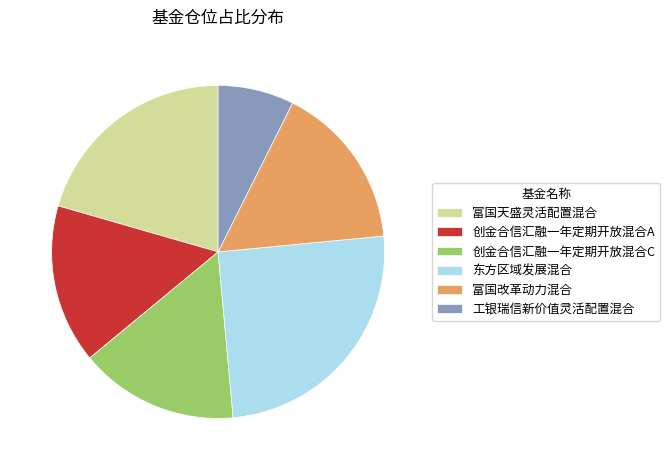

Is there a majority slice in this chart?

No